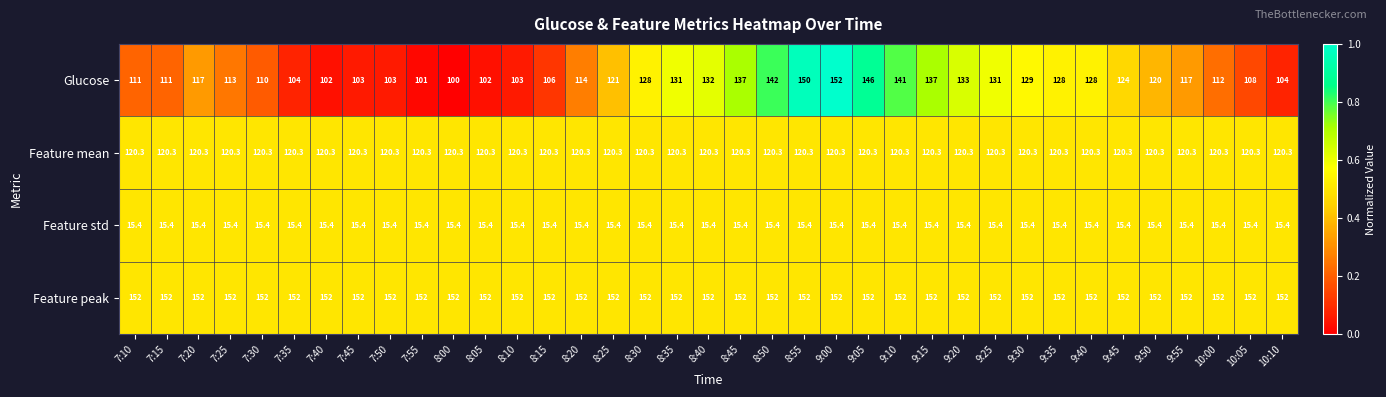

What is the sum of all Feature mean values?

4451.1